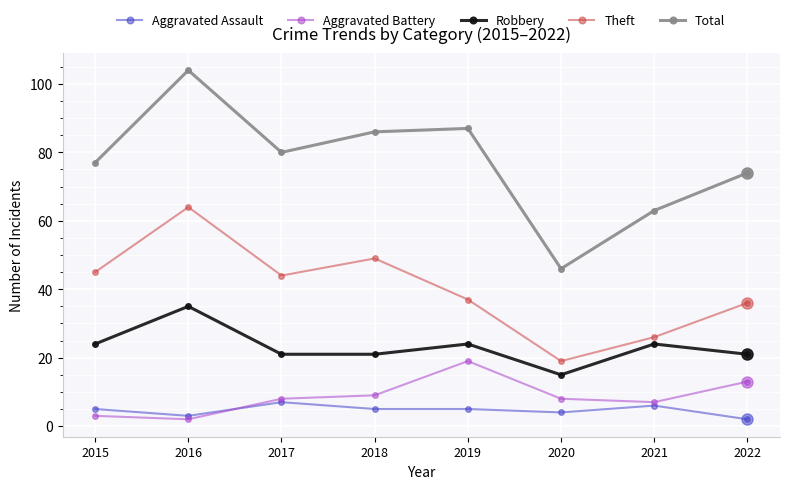

Is the value of Aggravated Battery at 2019 greater than the value of Total at 2017?

No